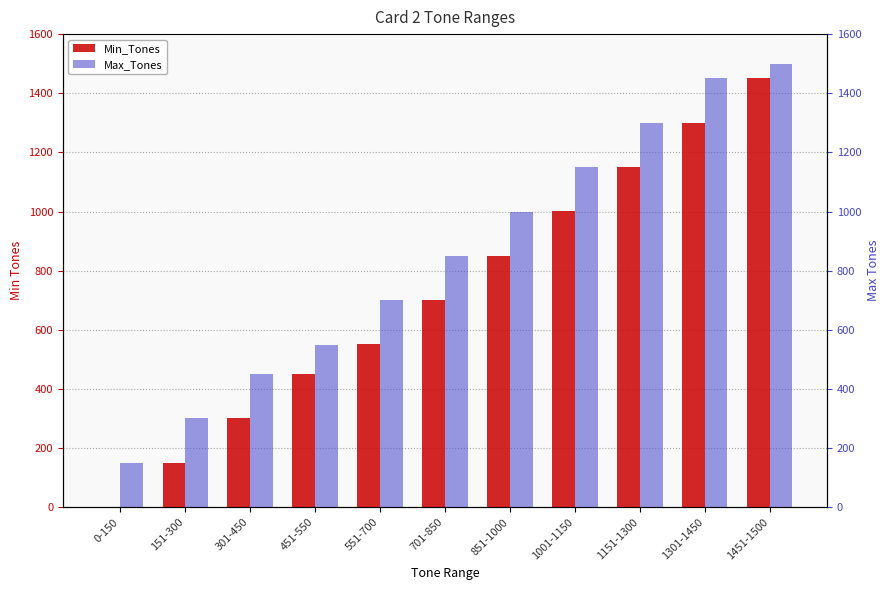

Between 551-700 and 851-1000, which series saw the biggest shift?

Min_Tones